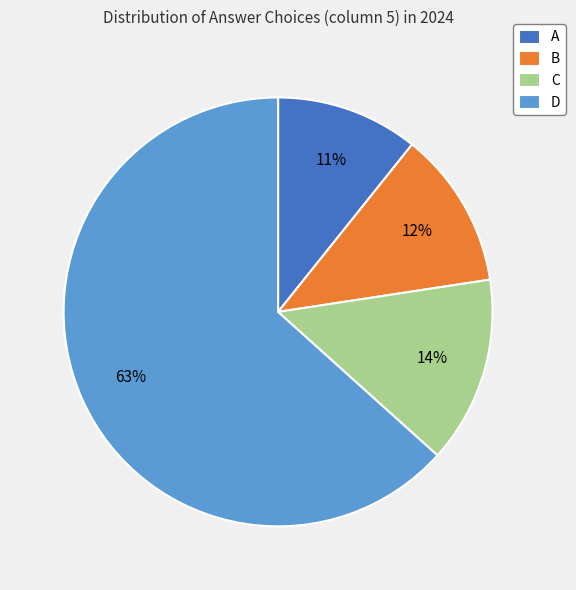

Is it true that C is 14% of the pie?

True